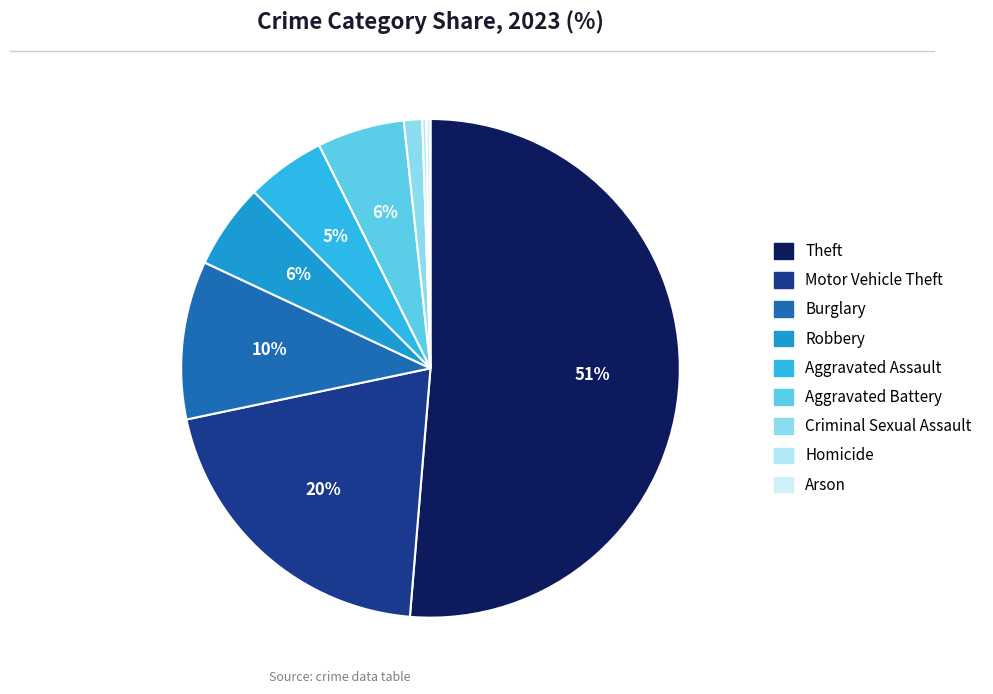

True or false: Aggravated Assault accounts for 5% of the total.

True